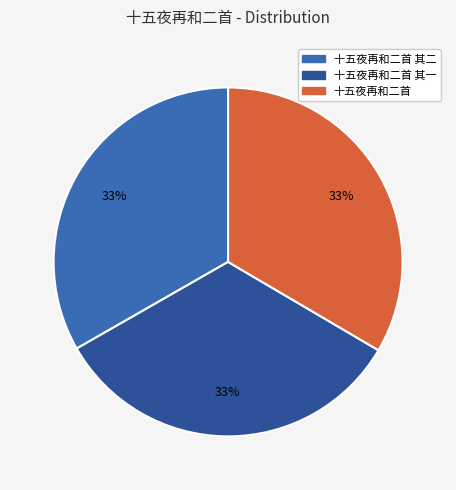

Count the number of slices in the pie.

3